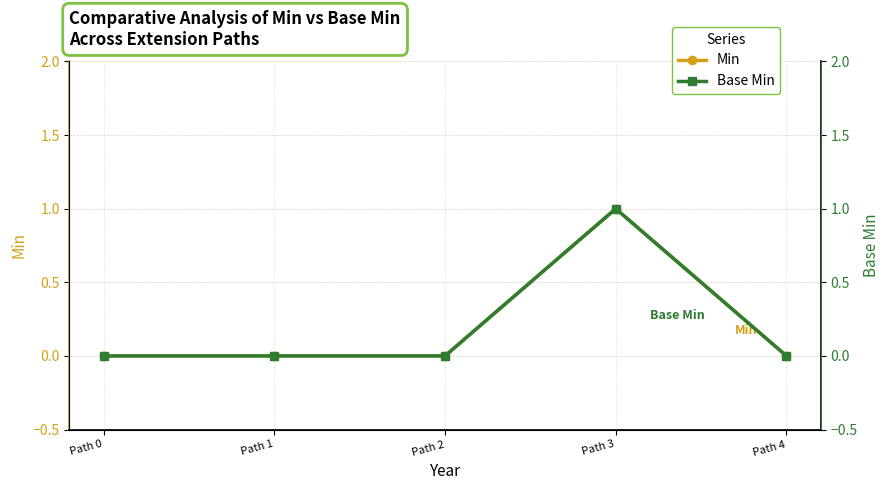

In Base Min, how many points are higher than both neighbors (excluding endpoints)?

1